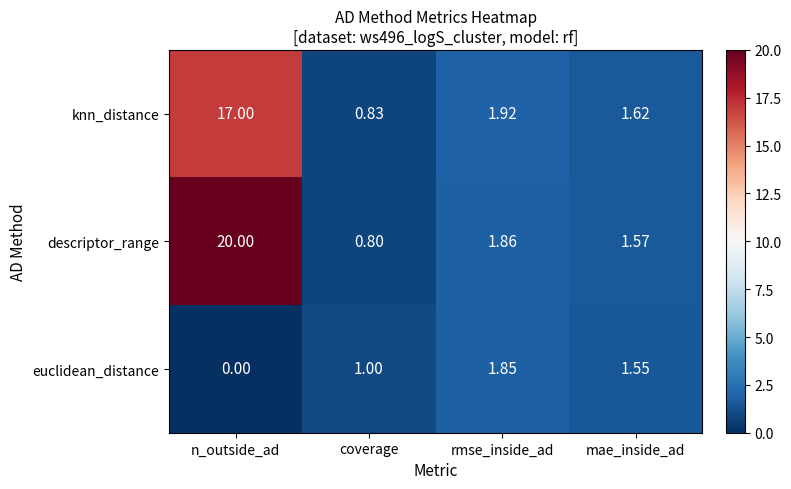

Which series has the largest total across all categories?

descriptor_range